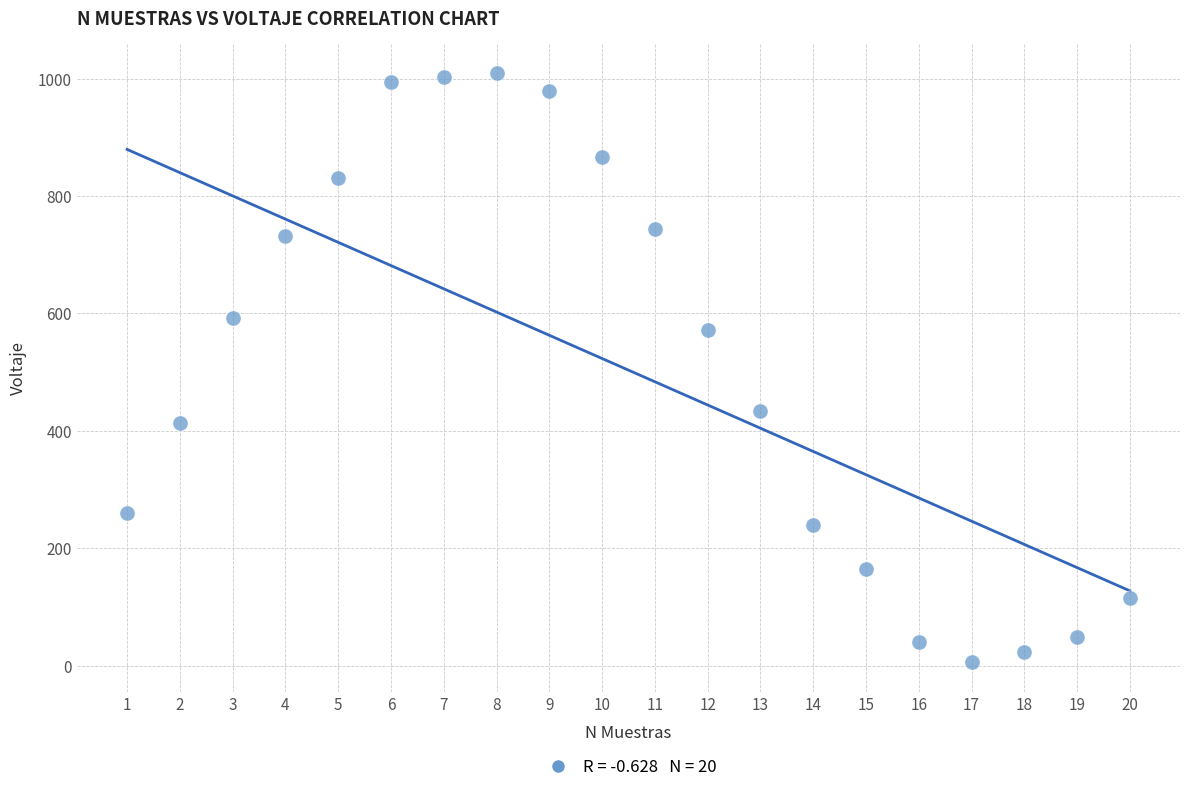

What is the range of Y values (max minus min)?

1003